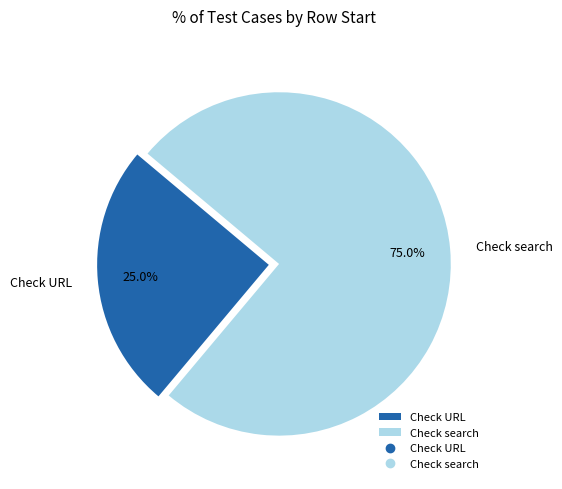

Is there any slice that represents more than half of the pie?

Yes